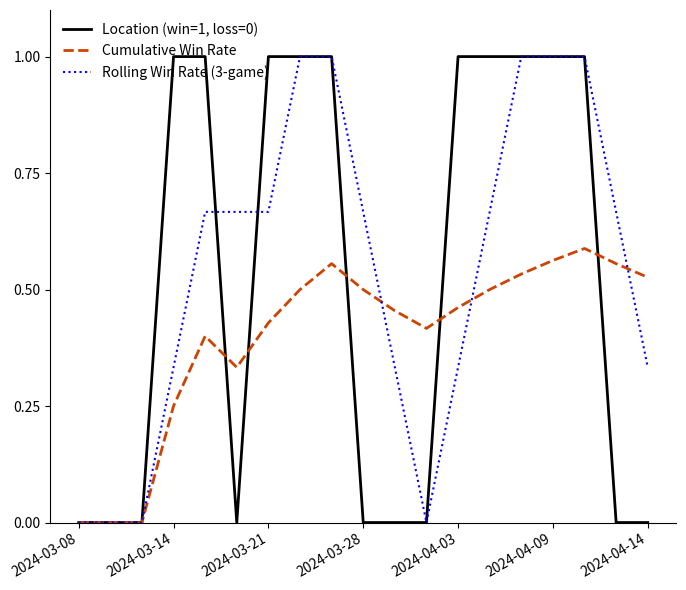

What is the greatest value displayed?

1.0